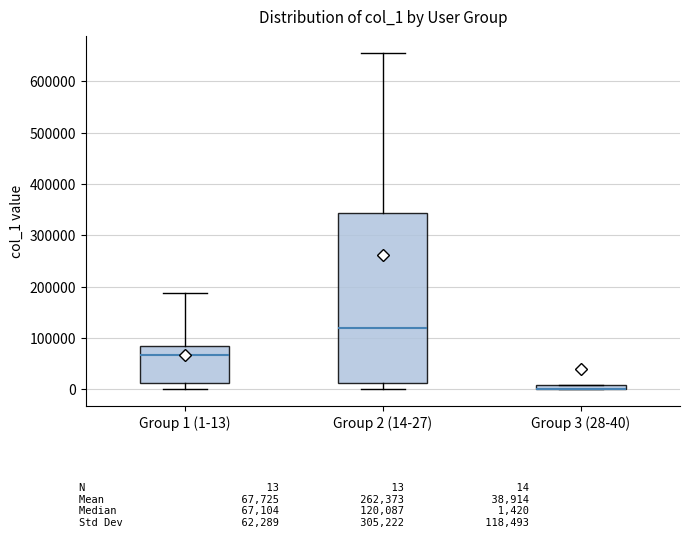

Which box is the tallest, from its lower edge to its upper edge?

Group 2 (14-27)